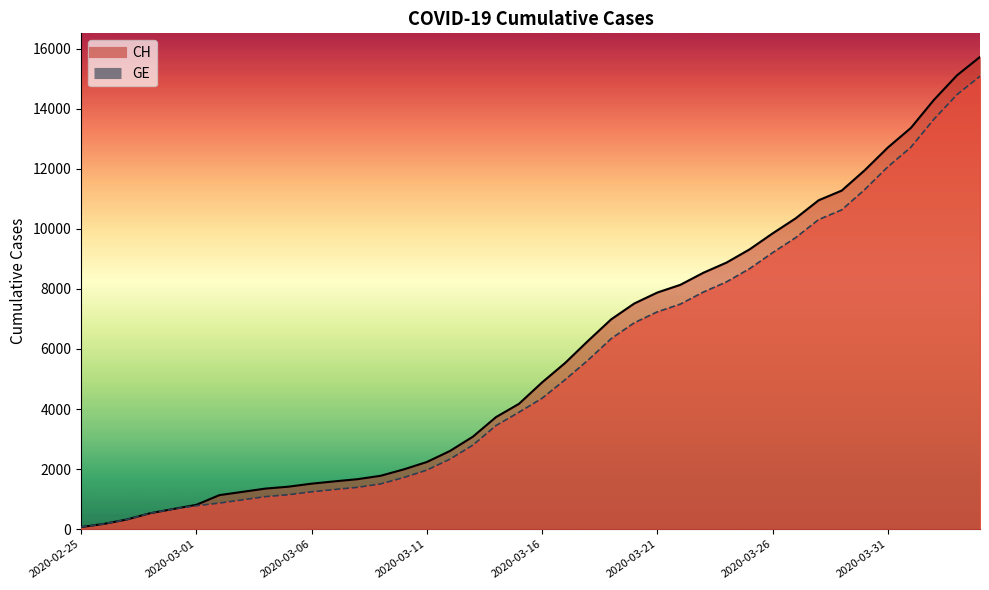

Rank the series by their maximum value, from lowest to highest.

GE, CH